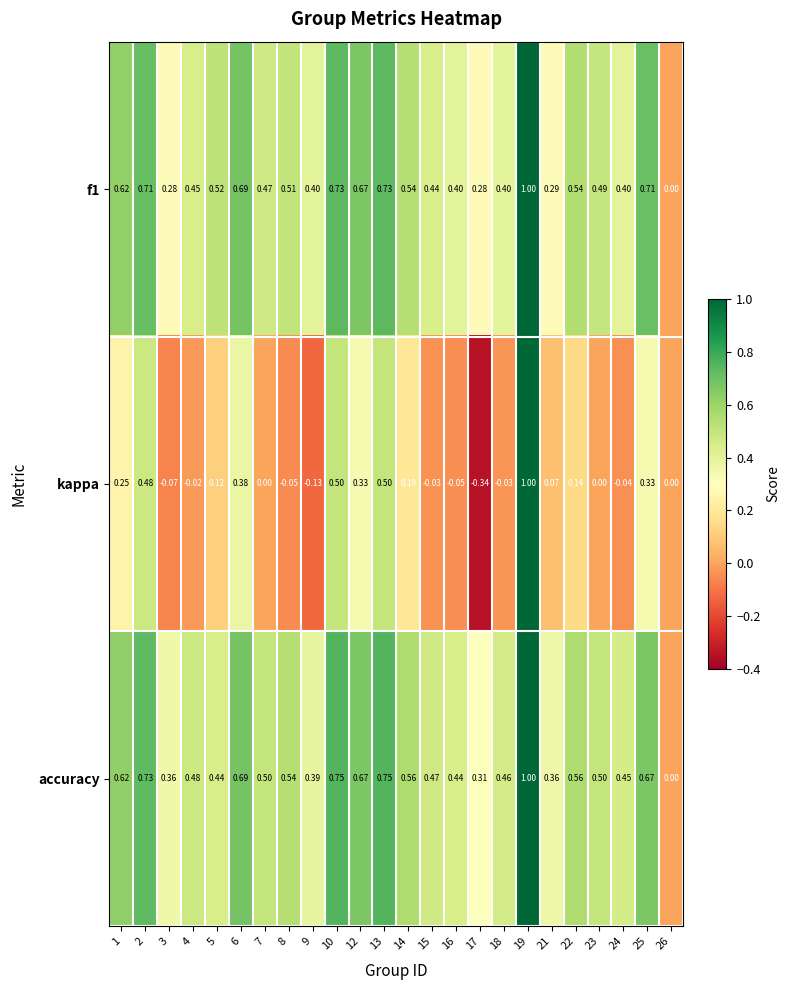

Which series has the largest range (max minus min)?

kappa